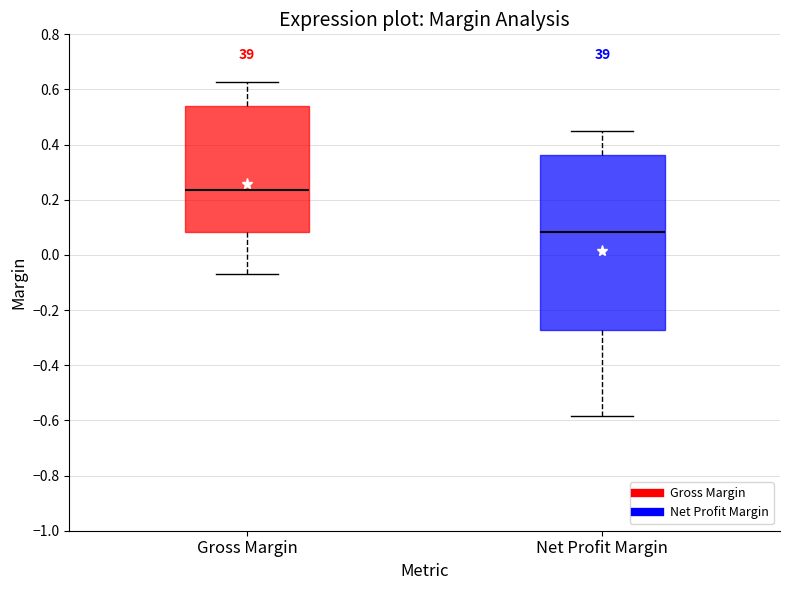

Reading left to right, transcribe this box plot: for each box, give where its median line is, the range the box spans, and where its two whiskers end, as read against the y-axis. The values are not printed on the chart, so give them approximately, as read against the axis.

Gross Margin: median 0.24, box 0.08 to 0.54, whiskers -0.06 to 0.62
Net Profit Margin: median 0.08, box -0.28 to 0.36, whiskers -0.58 to 0.46